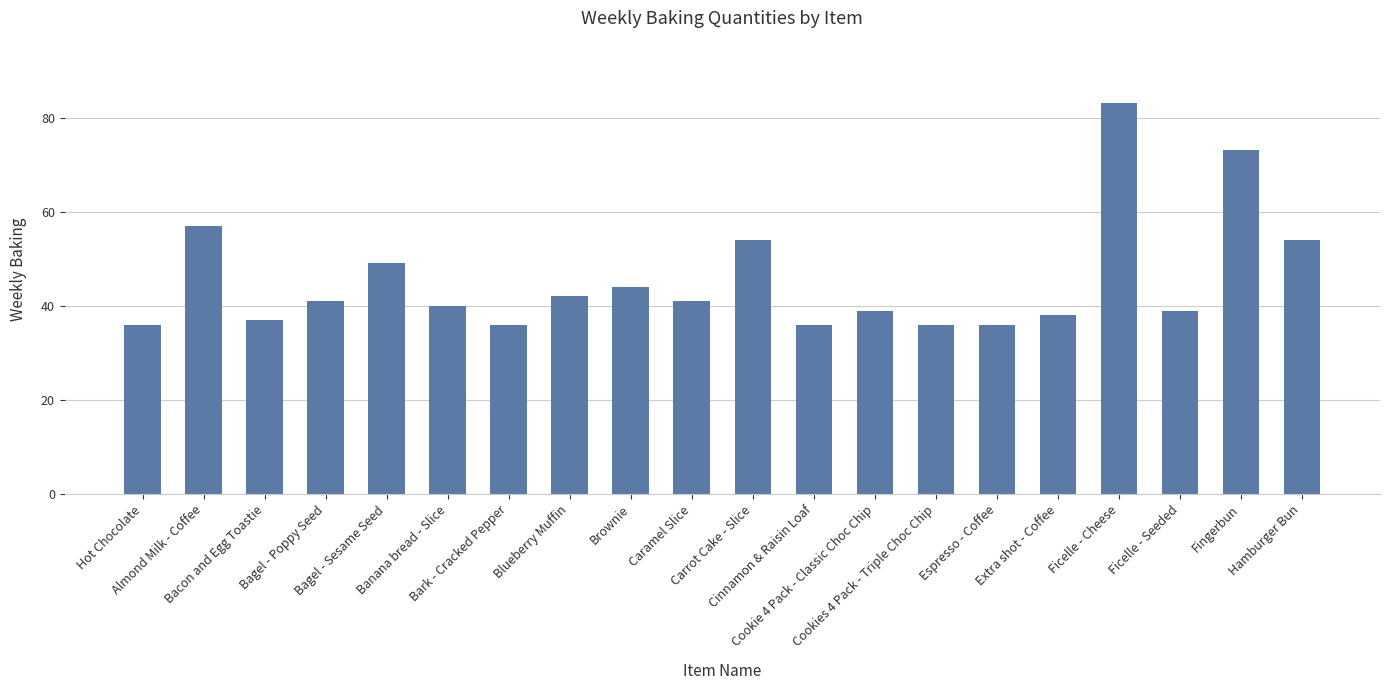

What is the greatest value displayed?

83